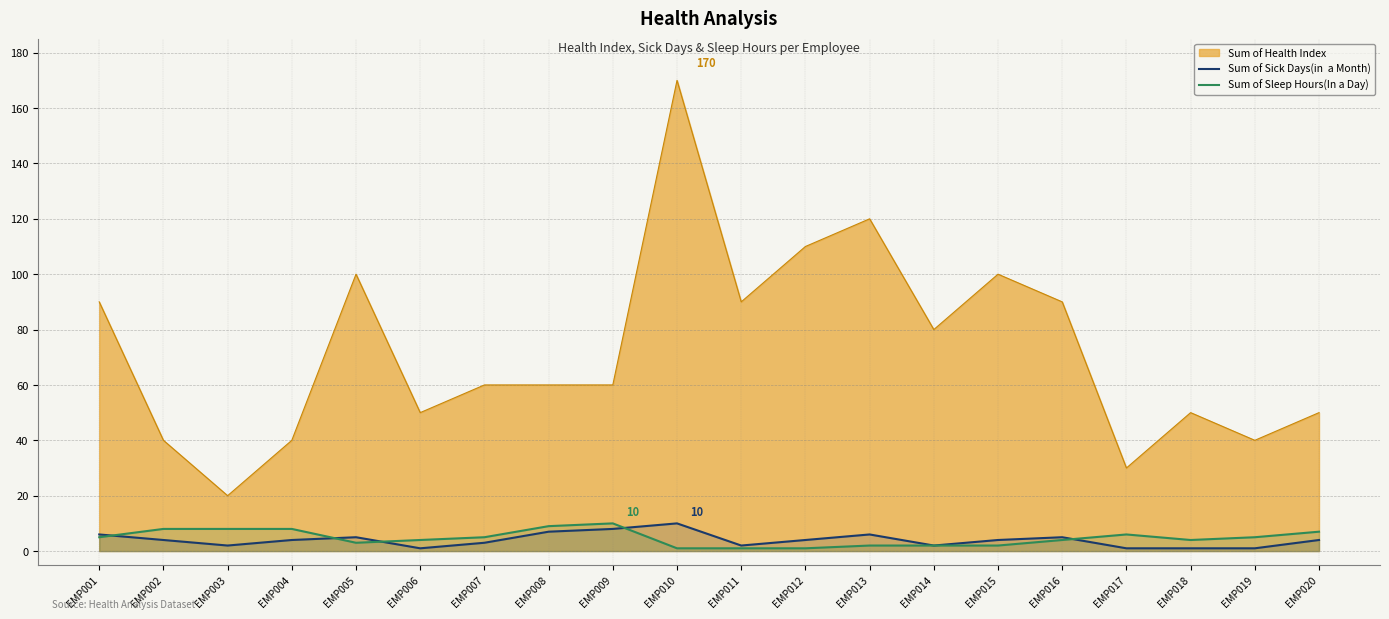

Is it true that Sum of Sick Days(in  a Month) equals 2 at EMP014?

True